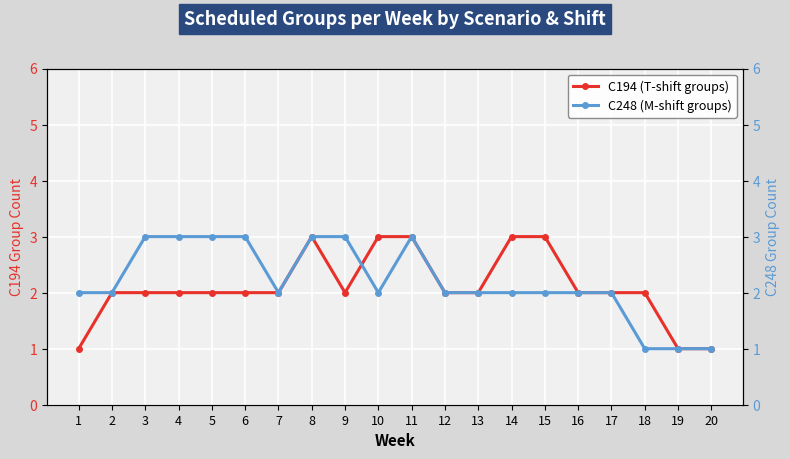

Is it true that C194 (T-shift groups) equals 2 at 5?

True